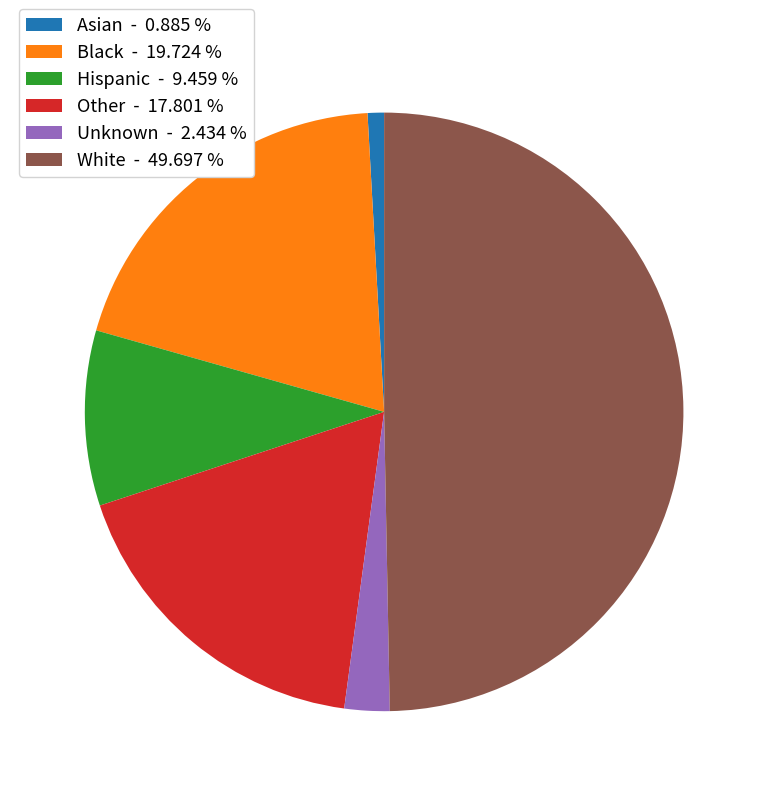

How many segments does this pie chart have?

6